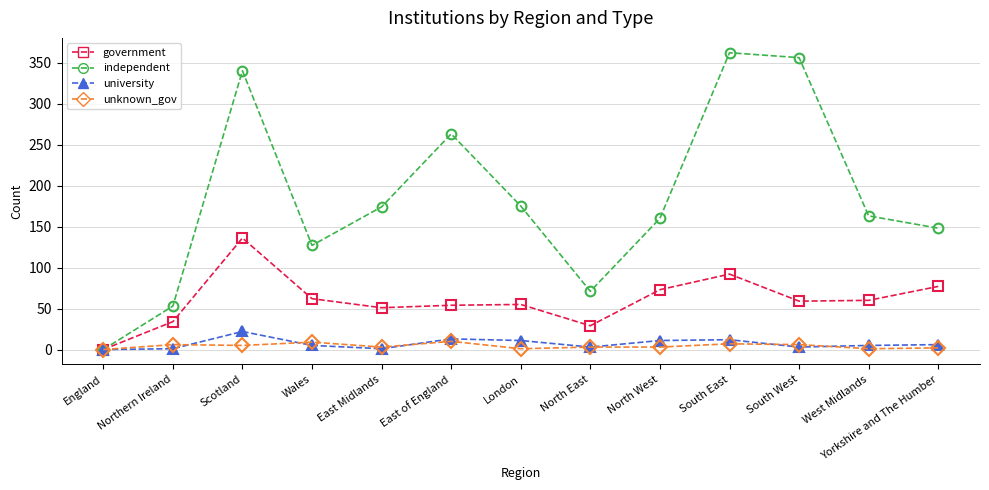

What is the label of the 1st point from the left?

England